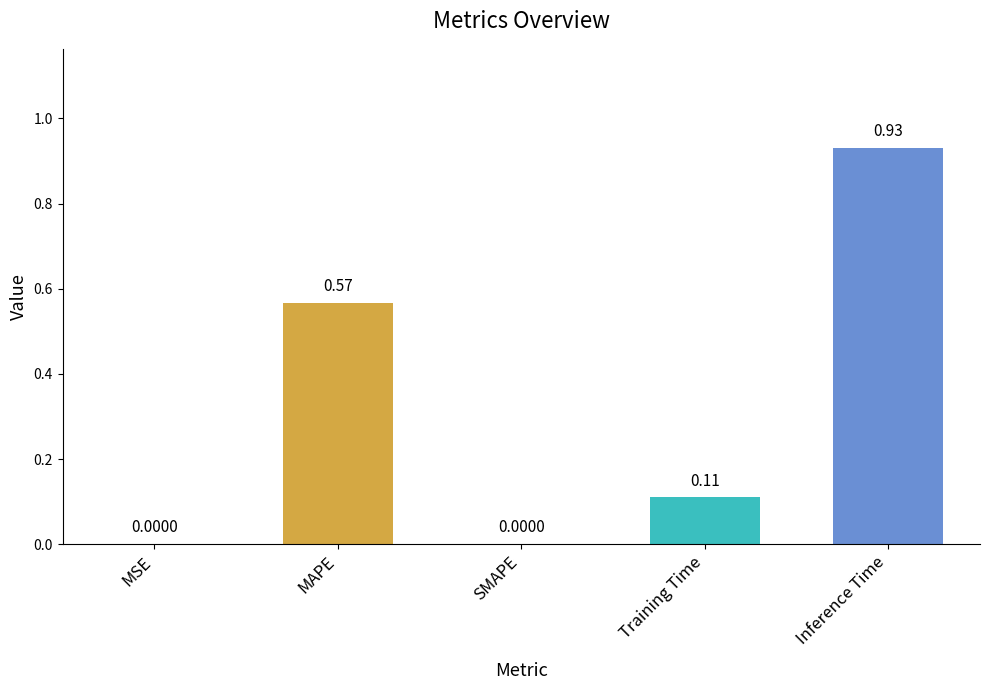

Are the bars grouped side by side (vs. stacked)?

No